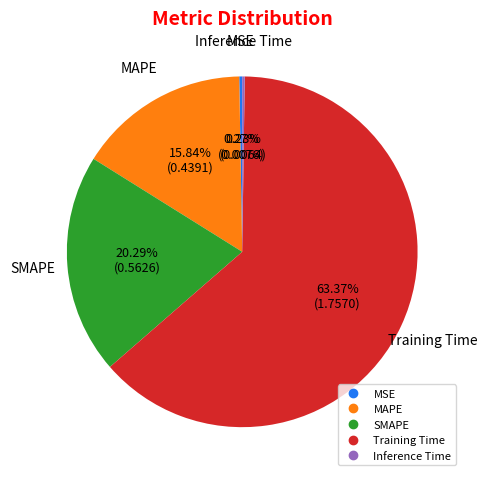

What is the largest slice in the pie chart?

Training Time